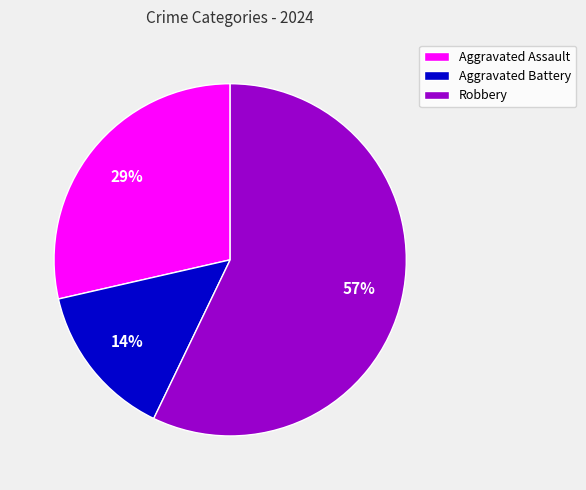

Which slice is the smallest?

Aggravated Battery